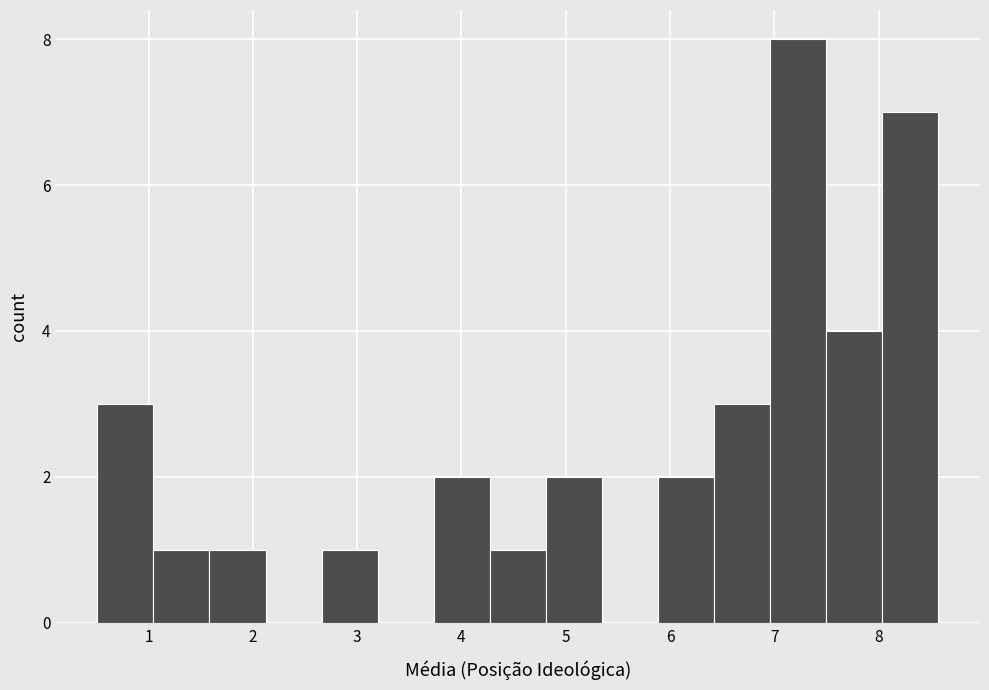

Reading left to right, list every bar in this chart as the range it spans on the x-axis followed by its height. Neither the bar edges nor the heights are printed on the chart, so give them approximately, as read against the axes.

0.5 to 1.0: 3
1.0 to 1.6: 1
1.6 to 2.1: 1
2.1 to 2.7: 0
2.7 to 3.2: 1
3.2 to 3.7: 0
3.7 to 4.3: 2
4.3 to 4.8: 1
4.8 to 5.3: 2
5.3 to 5.9: 0
5.9 to 6.4: 2
6.4 to 7.0: 3
7.0 to 7.5: 8
7.5 to 8.0: 4
8.0 to 8.6: 7